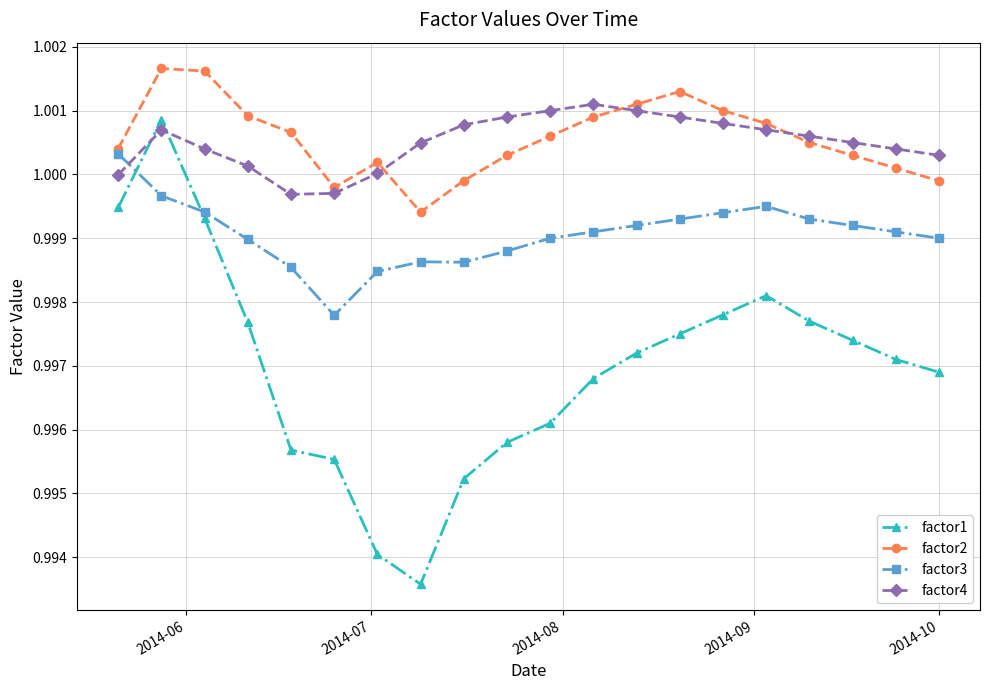

Which series has the largest range (max minus min)?

factor1